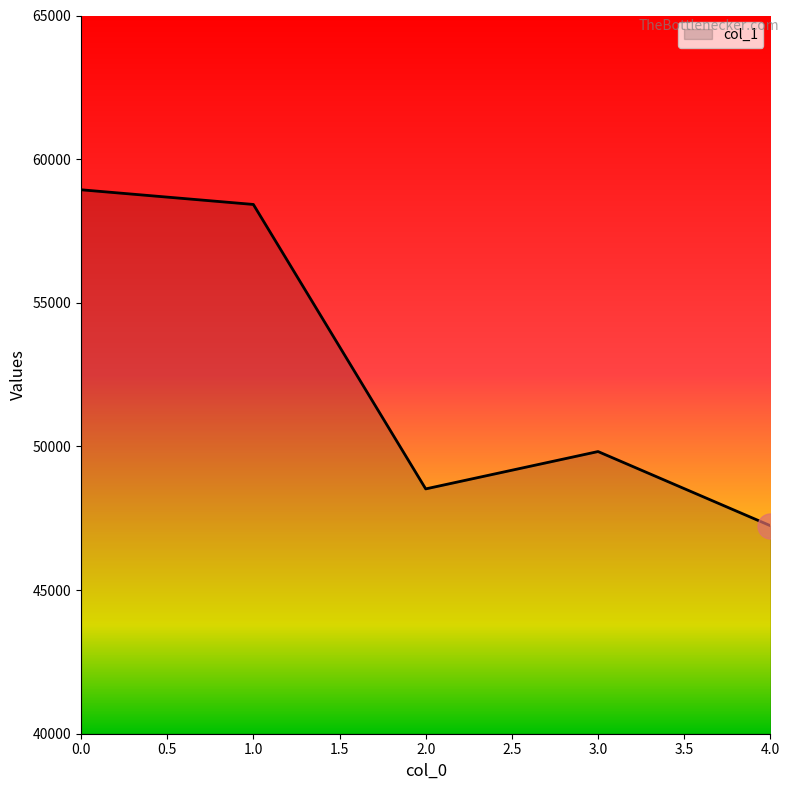

Is it true that the value at 3.0 is 12760?

False